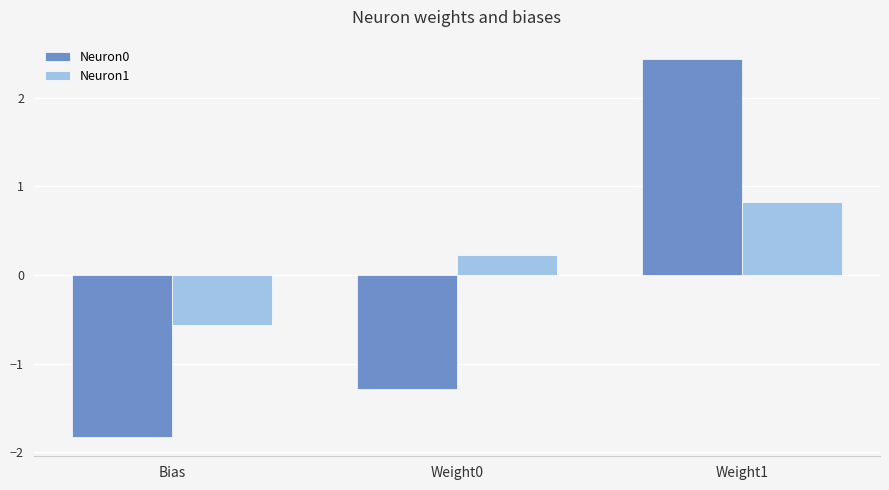

True or false: Neuron1 has a value of -0.6 at Bias.

True